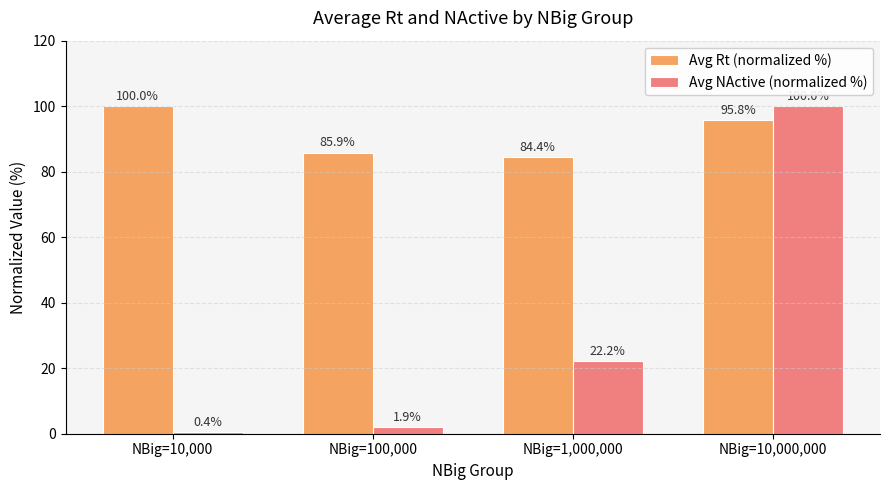

Which series has the largest total across all categories?

Avg Rt (normalized %)